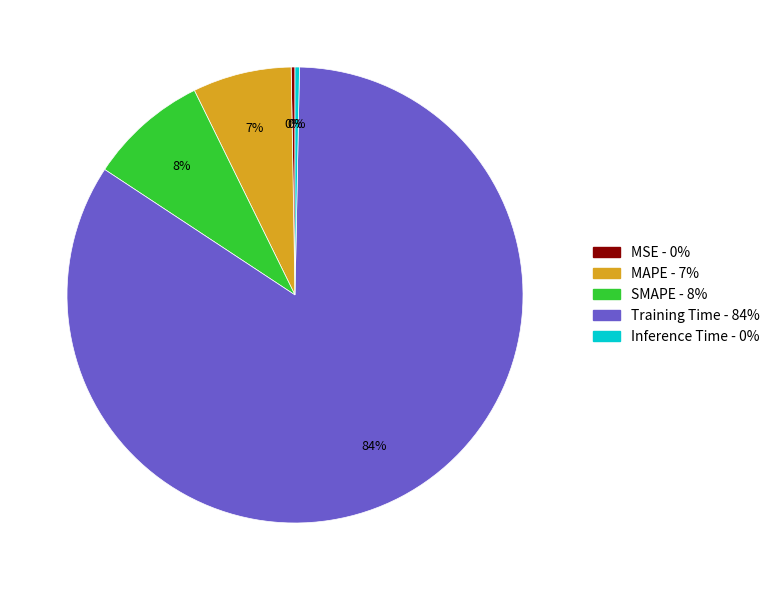

What percentage is the SMAPE slice, to the nearest percent?

8%